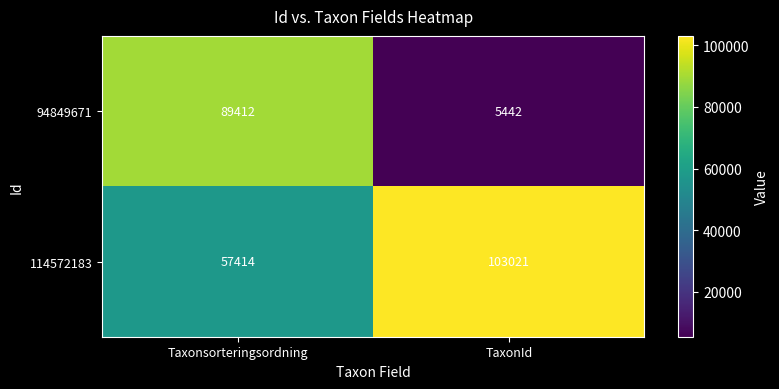

Which category has the highest value across all series?

TaxonId